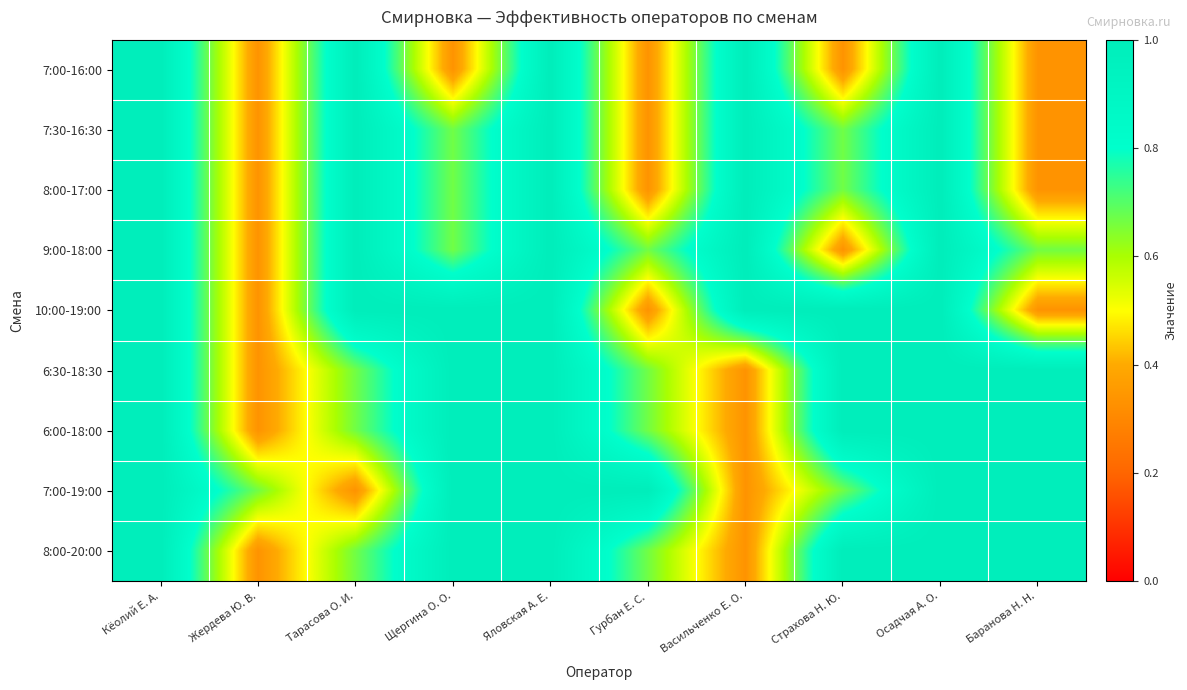

Reading left to right, transcribe all the data shown in this chart.

7:00-16:00: Кёолий Е. А.=1.0	Жердева Ю. В.=0.3	Тарасова О. И.=1.0	Щергина О. О.=0.3	Яловская А. Е.=1.0	Гурбан Е. С.=0.3	Васильченко Е. О.=1.0	Страхова Н. Ю.=0.3	Осадчая А. О.=1.0	Баранова Н. Н.=0.3
7:30-16:30: Кёолий Е. А.=1.0	Жердева Ю. В.=0.3	Тарасова О. И.=1.0	Щергина О. О.=0.7	Яловская А. Е.=1.0	Гурбан Е. С.=0.3	Васильченко Е. О.=1.0	Страхова Н. Ю.=0.7	Осадчая А. О.=1.0	Баранова Н. Н.=0.3
8:00-17:00: Кёолий Е. А.=1.0	Жердева Ю. В.=0.3	Тарасова О. И.=1.0	Щергина О. О.=0.7	Яловская А. Е.=1.0	Гурбан Е. С.=0.3	Васильченко Е. О.=1.0	Страхова Н. Ю.=0.7	Осадчая А. О.=1.0	Баранова Н. Н.=0.3
9:00-18:00: Кёолий Е. А.=1.0	Жердева Ю. В.=0.3	Тарасова О. И.=1.0	Щергина О. О.=0.7	Яловская А. Е.=1.0	Гурбан Е. С.=0.7	Васильченко Е. О.=1.0	Страхова Н. Ю.=0.3	Осадчая А. О.=1.0	Баранова Н. Н.=0.7
10:00-19:00: Кёолий Е. А.=1.0	Жердева Ю. В.=0.3	Тарасова О. И.=1.0	Щергина О. О.=1.0	Яловская А. Е.=1.0	Гурбан Е. С.=0.3	Васильченко Е. О.=1.0	Страхова Н. Ю.=1.0	Осадчая А. О.=1.0	Баранова Н. Н.=0.3
6:30-18:30: Кёолий Е. А.=1.0	Жердева Ю. В.=0.3	Тарасова О. И.=0.7	Щергина О. О.=1.0	Яловская А. Е.=1.0	Гурбан Е. С.=0.7	Васильченко Е. О.=0.3	Страхова Н. Ю.=1.0	Осадчая А. О.=1.0	Баранова Н. Н.=1.0
6:00-18:00: Кёолий Е. А.=1.0	Жердева Ю. В.=0.3	Тарасова О. И.=0.7	Щергина О. О.=1.0	Яловская А. Е.=1.0	Гурбан Е. С.=0.7	Васильченко Е. О.=0.3	Страхова Н. Ю.=1.0	Осадчая А. О.=1.0	Баранова Н. Н.=1.0
7:00-19:00: Кёолий Е. А.=1.0	Жердева Ю. В.=0.7	Тарасова О. И.=0.3	Щергина О. О.=1.0	Яловская А. Е.=1.0	Гурбан Е. С.=1.0	Васильченко Е. О.=0.3	Страхова Н. Ю.=0.7	Осадчая А. О.=1.0	Баранова Н. Н.=1.0
8:00-20:00: Кёолий Е. А.=1.0	Жердева Ю. В.=0.3	Тарасова О. И.=0.7	Щергина О. О.=1.0	Яловская А. Е.=1.0	Гурбан Е. С.=0.7	Васильченко Е. О.=0.3	Страхова Н. Ю.=1.0	Осадчая А. О.=1.0	Баранова Н. Н.=1.0